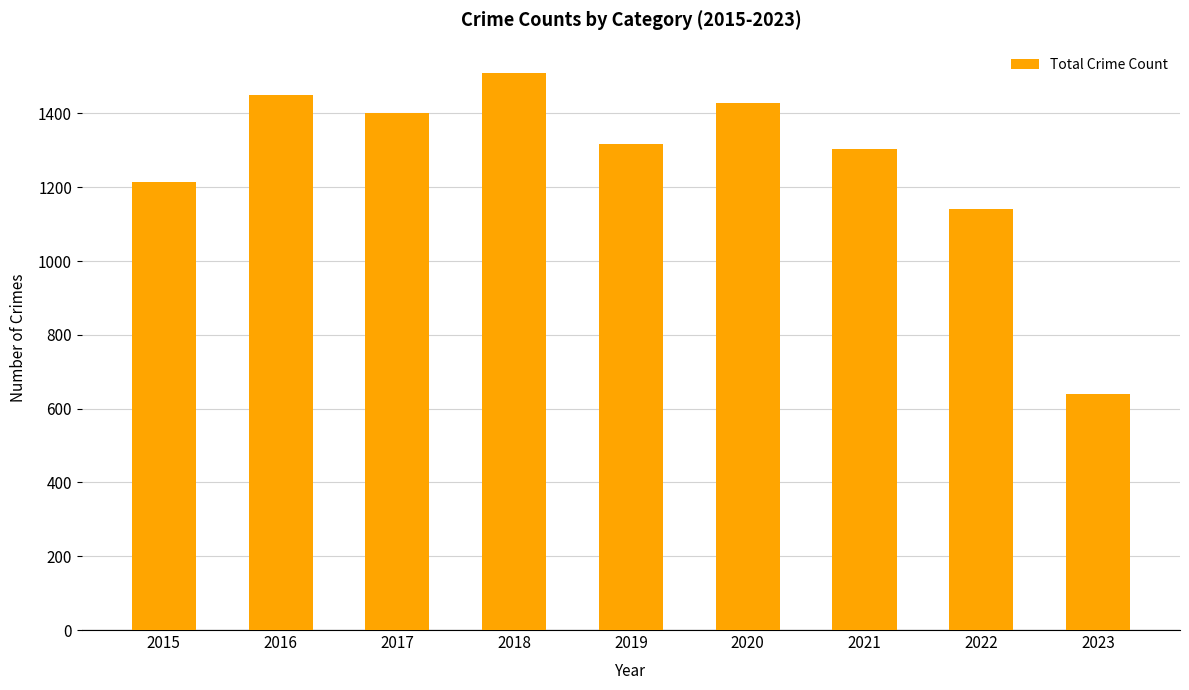

What is the sum of the values at 2019 and 2016?

2766